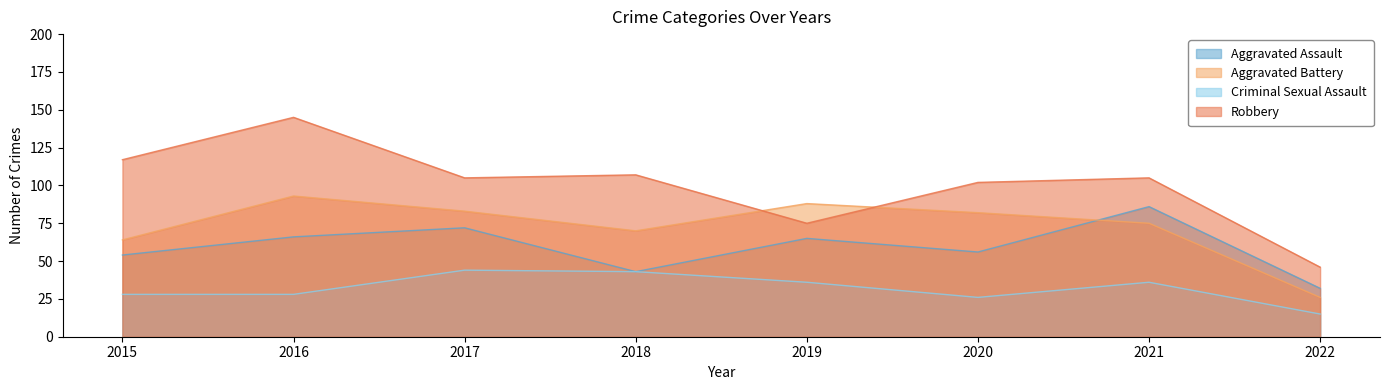

What is the greatest value displayed?

145